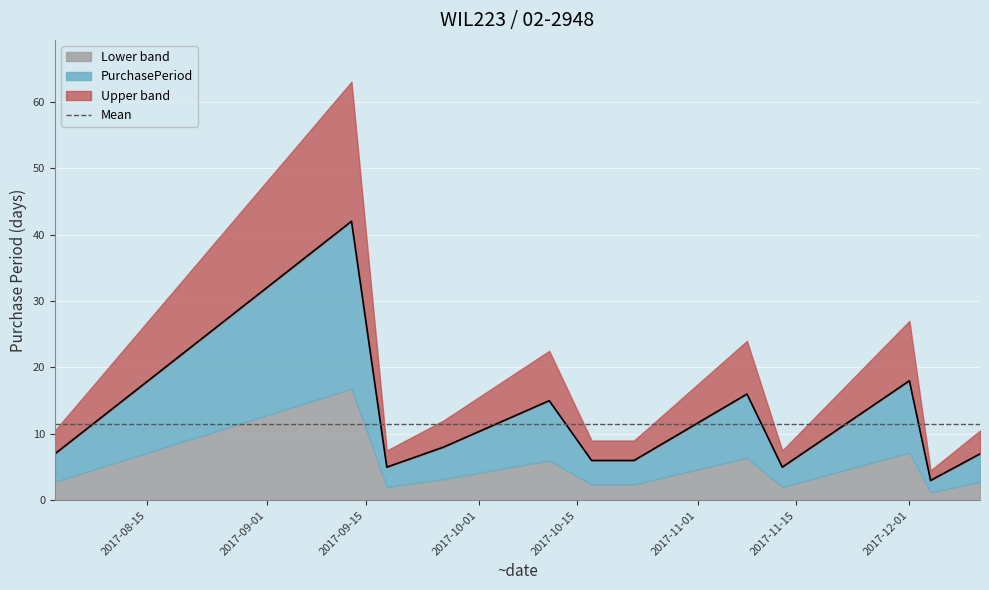

How many values are below 7?

5